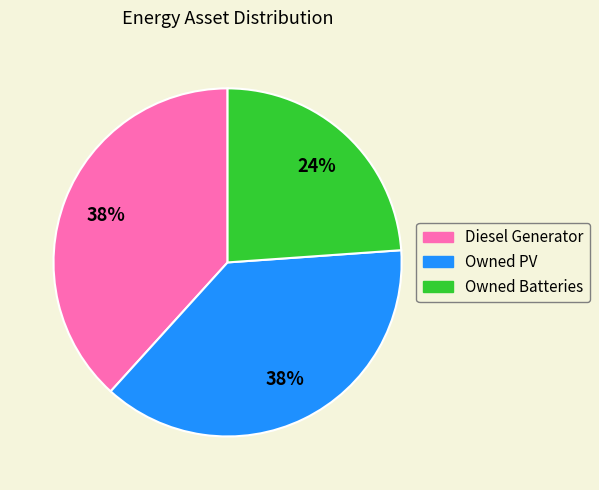

Count the number of slices in the pie.

3